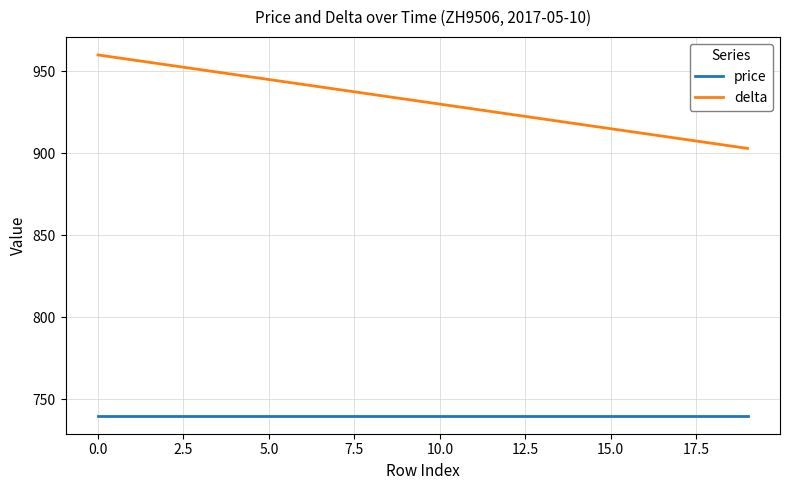

What is the average value of the price series?

740